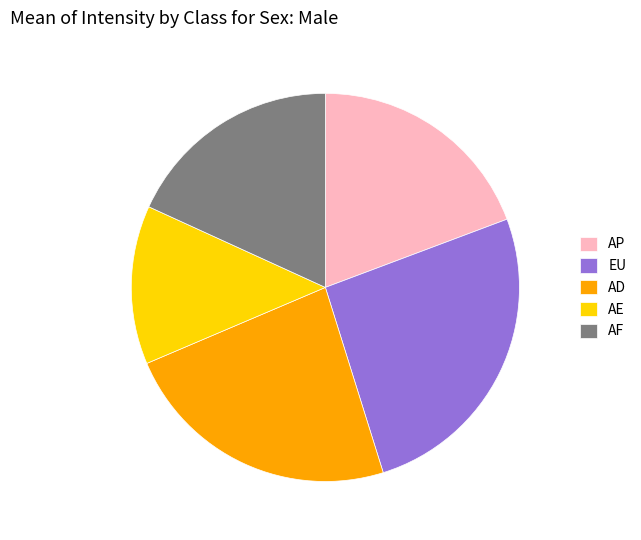

Between AP and AF, which is larger?

AP